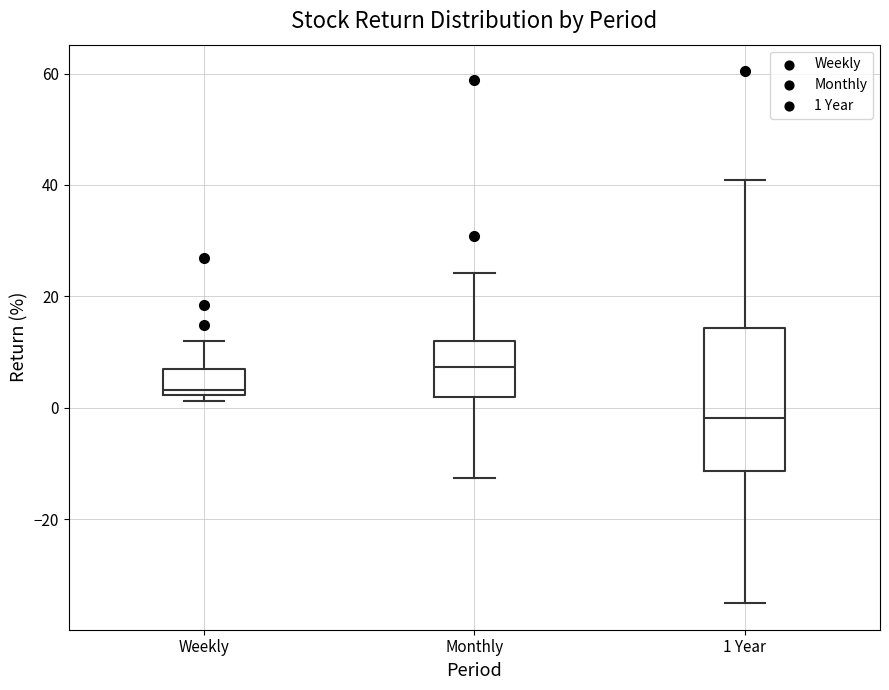

Reading left to right, transcribe this box plot: for each box, give where its median line is, the range the box spans, and where its two whiskers end, as read against the y-axis. The values are not printed on the chart, so give them approximately, as read against the axis.

Weekly: median 4, box 2 to 8, whiskers 2 (just below the box's lower edge) to 12
Monthly: median 8, box 2 to 12, whiskers -12 to 24
1 Year: median -2, box -12 to 14, whiskers -36 to 40